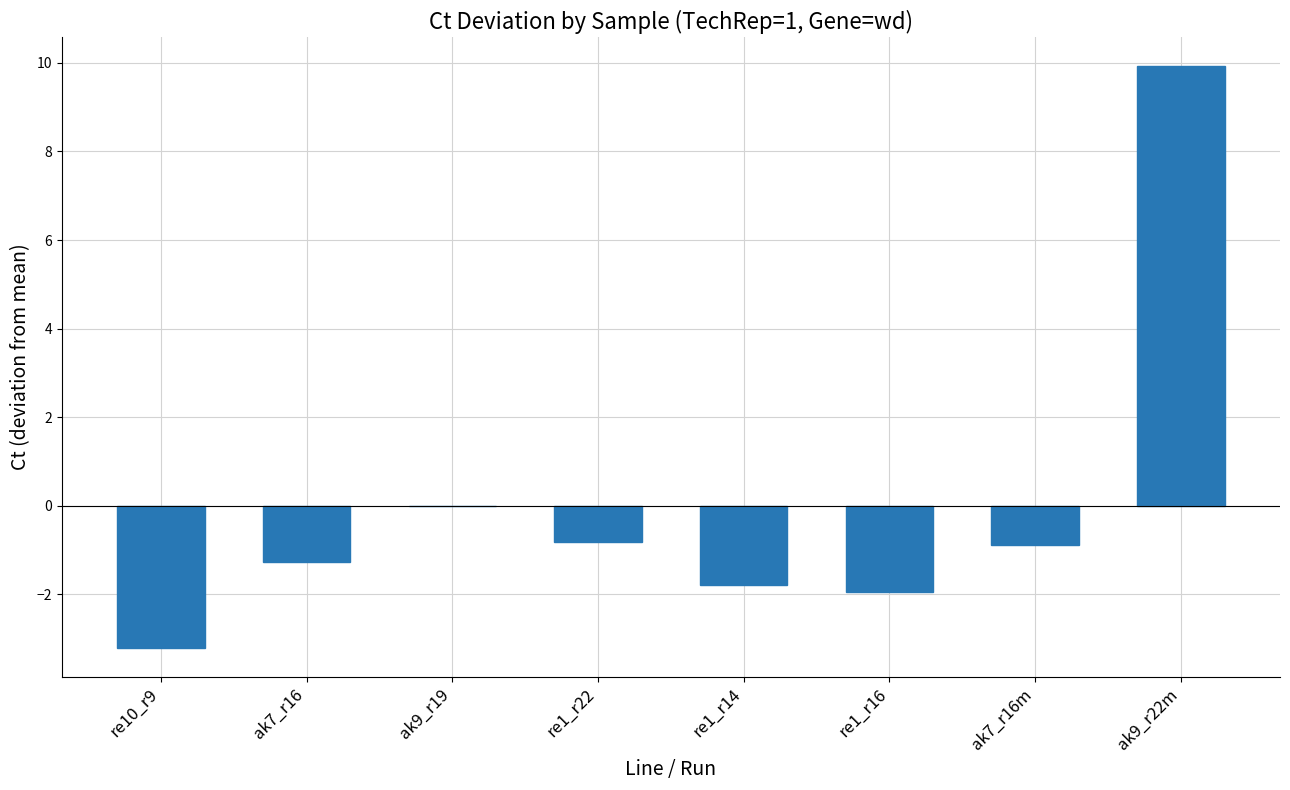

What is the change in value from re10_r9 to ak7_r16?

+1.9